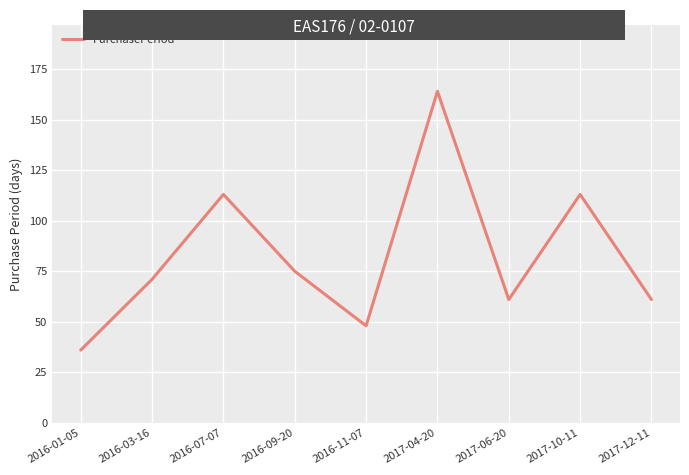

Approximately how many times larger is the value at 2017-06-20 compared to 2016-03-16?

0.9